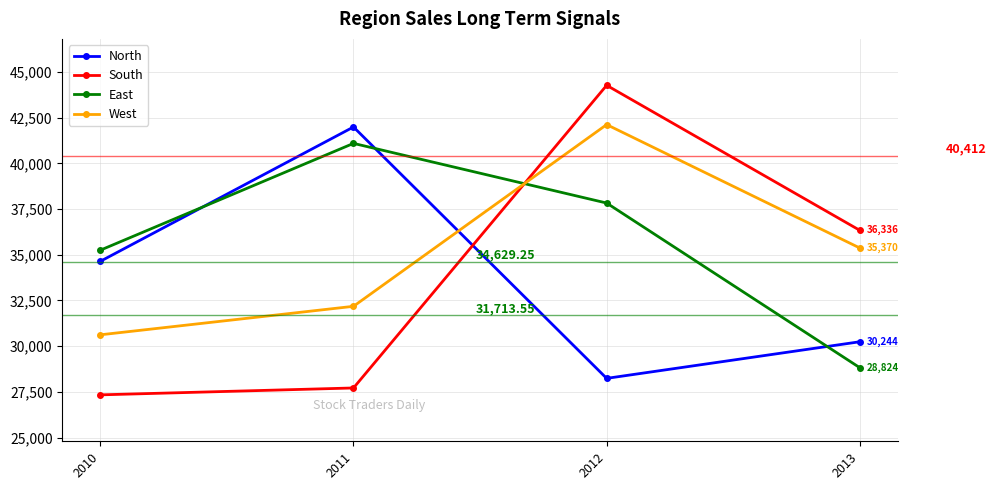

The South series shows 69854 at 2012. True or false?

False